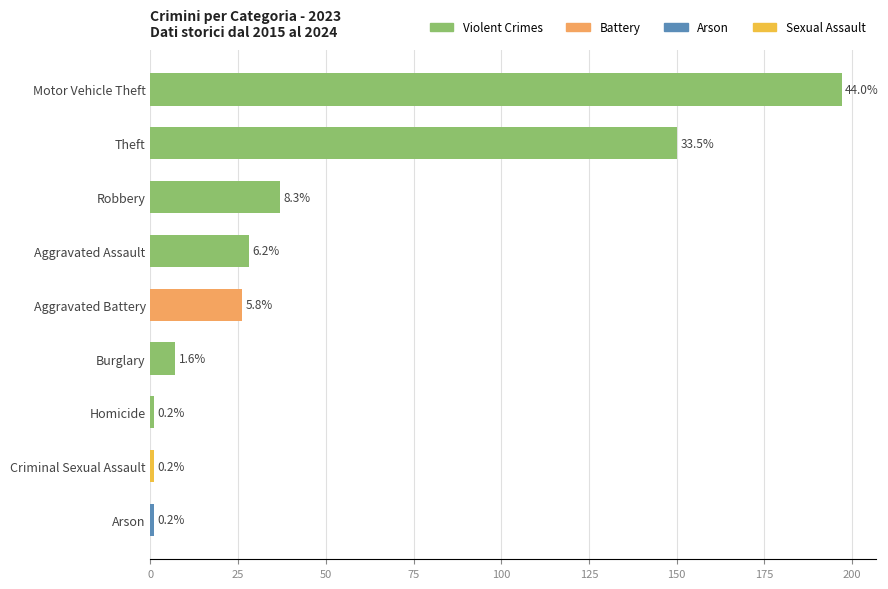

Are the bars horizontal?

Yes